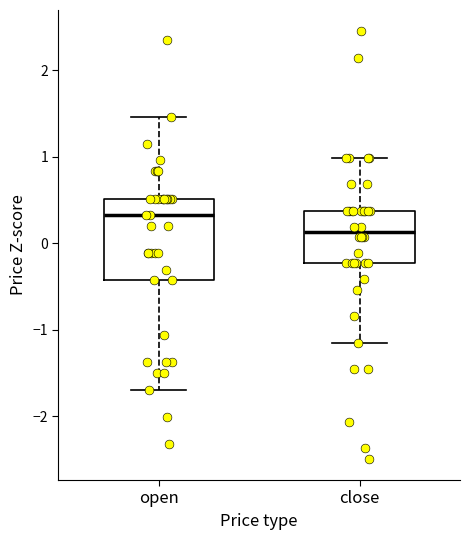

Where does the upper whisker of the box for close end on the y-axis? The values are not printed on the chart, so give them approximately, as read against the axis.

1.0